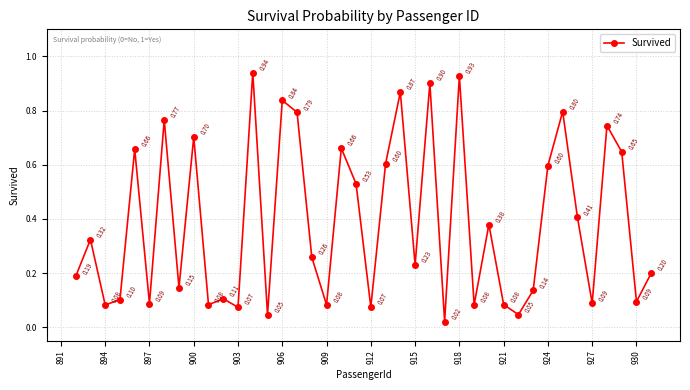

How many points are lower than both their immediate neighbors (excluding endpoints)?

14